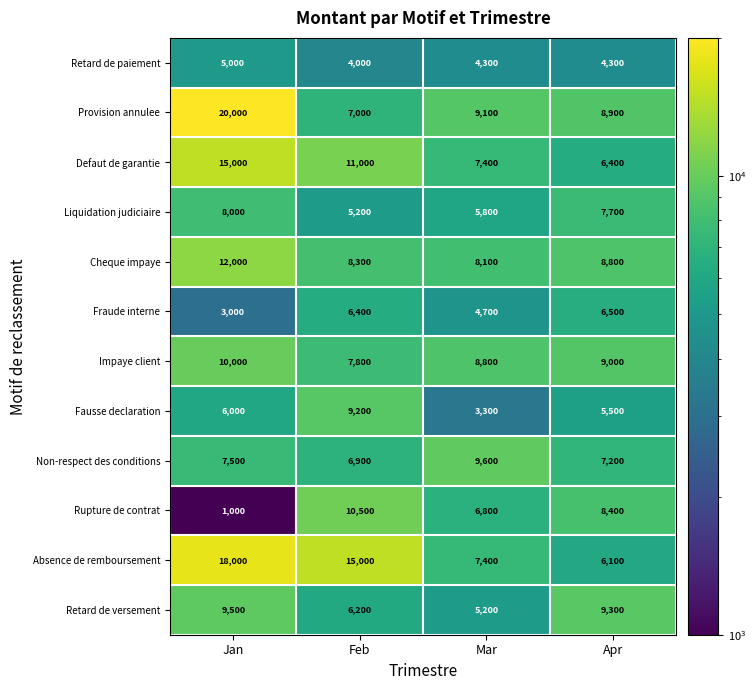

At Jan, list the series in order from largest to smallest.

Provision annulee, Absence de remboursement, Defaut de garantie, Cheque impaye, Impaye client, Retard de versement, Liquidation judiciaire, Non-respect des conditions, Fausse declaration, Retard de paiement, Fraude interne, Rupture de contrat